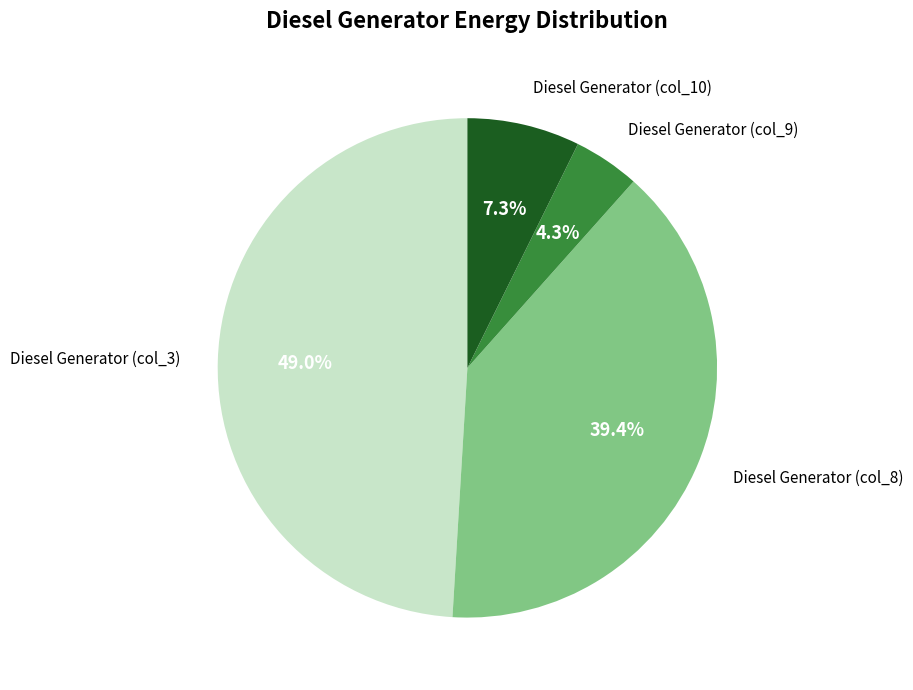

Is there any slice that represents more than half of the pie?

No